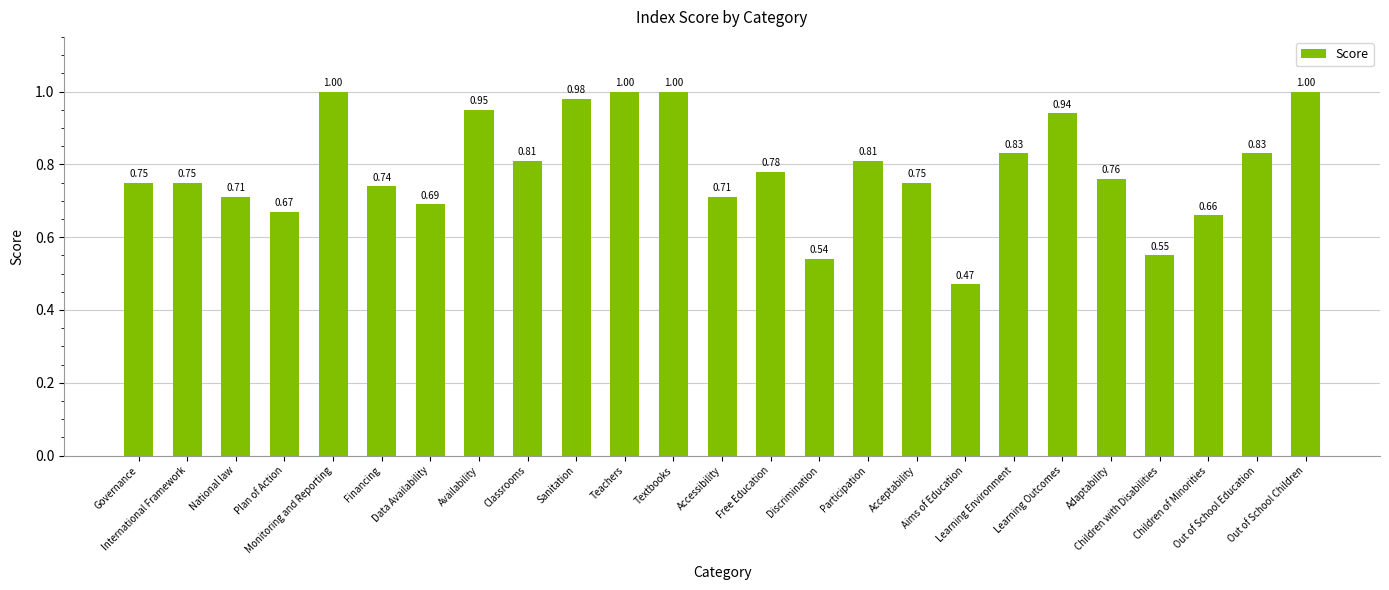

What is the sum of all values?

19.7